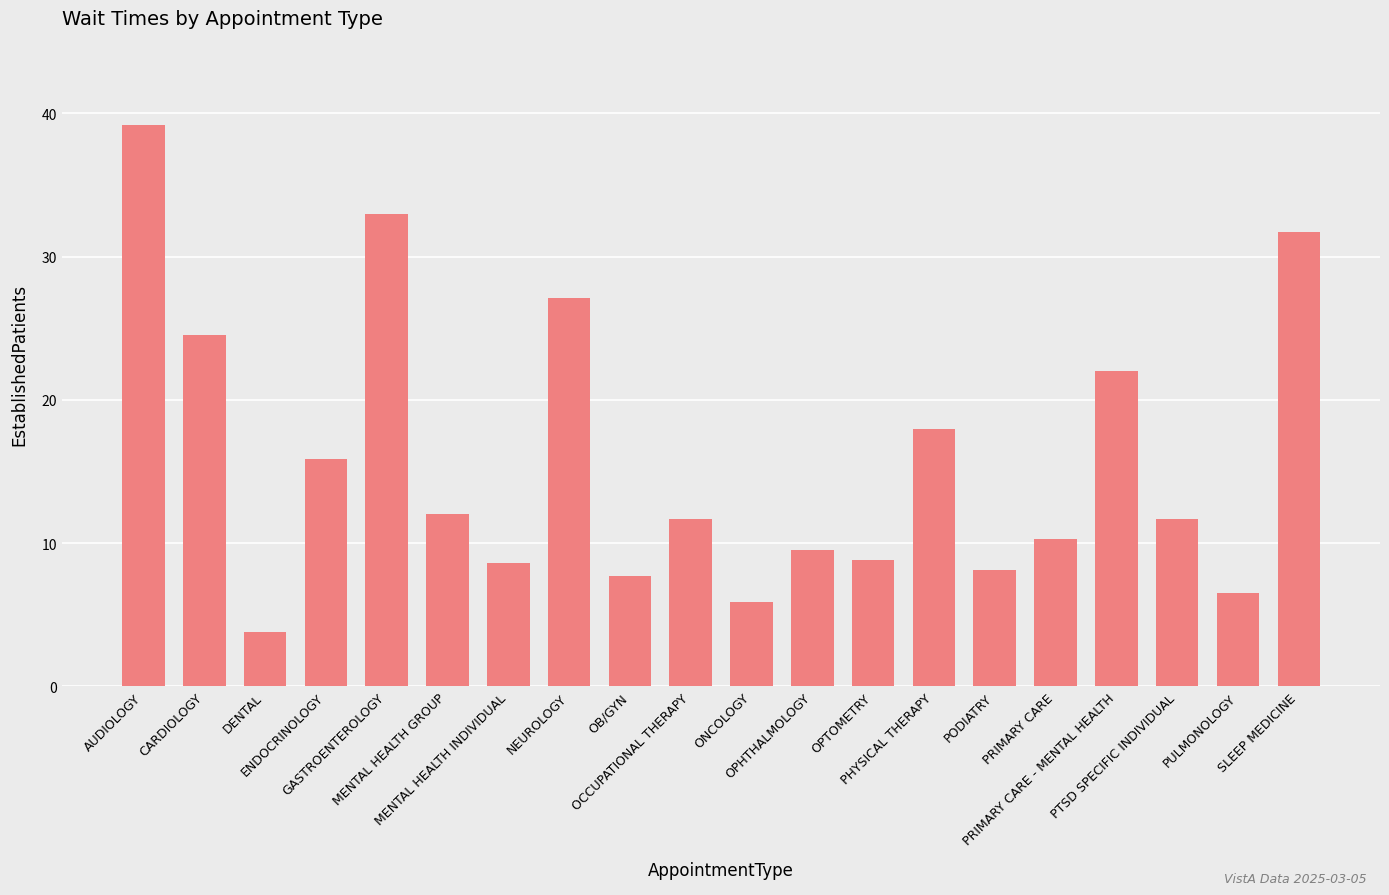

The value at SLEEP MEDICINE is 50.3. True or false?

False